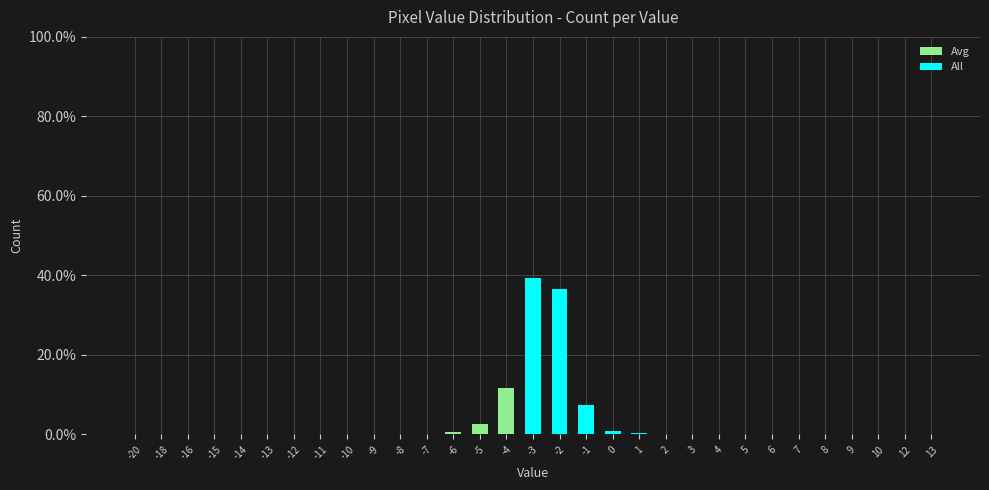

What is the highest value of the Avg series?

0.1